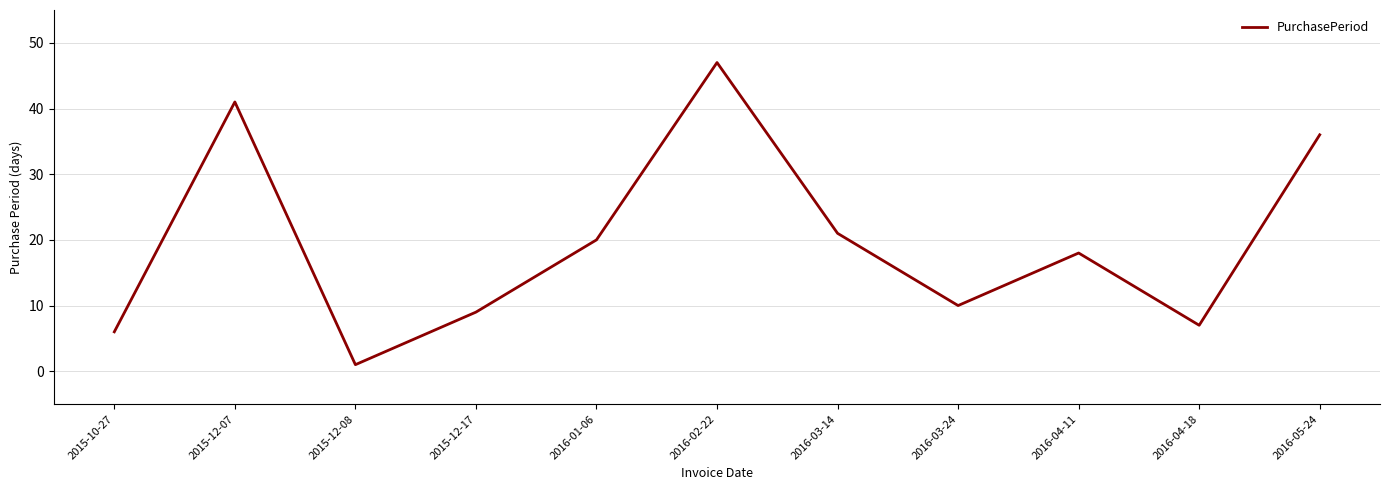

At which category does the data reach its first local valley?

2015-12-08